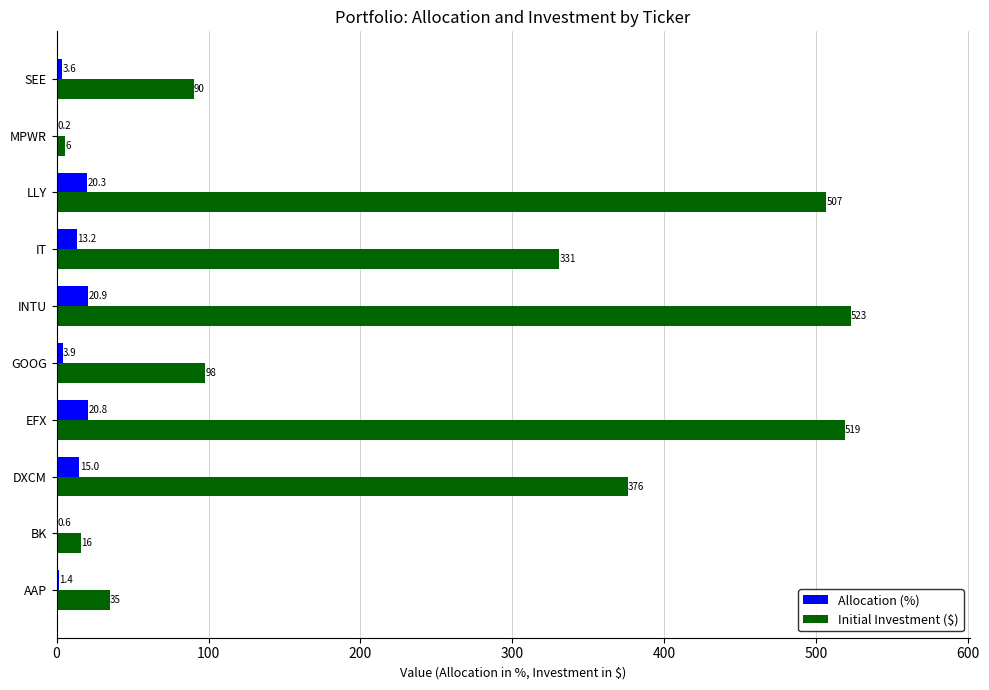

What are all the series names shown in the legend?

Allocation (%), Initial Investment ($)